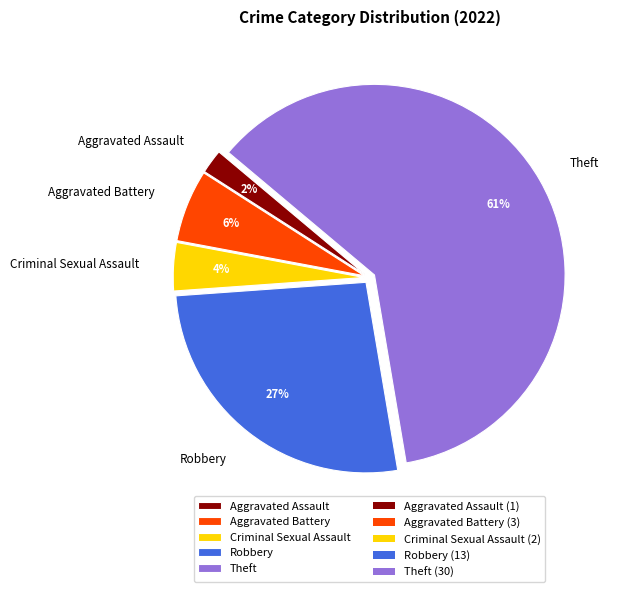

True or false: Theft accounts for 52% of the total.

False